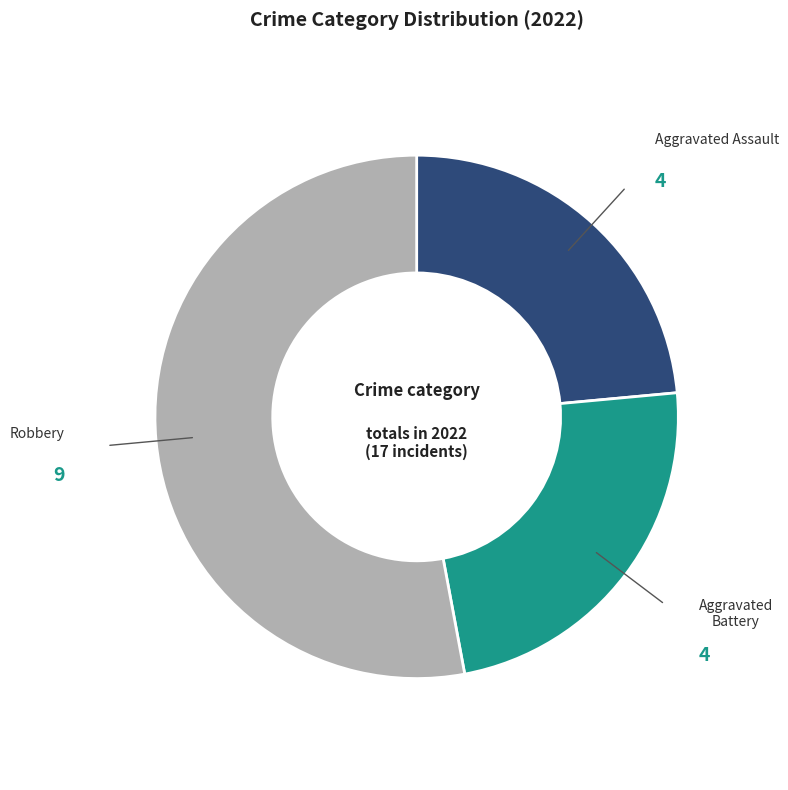

How many segments does this pie chart have?

3